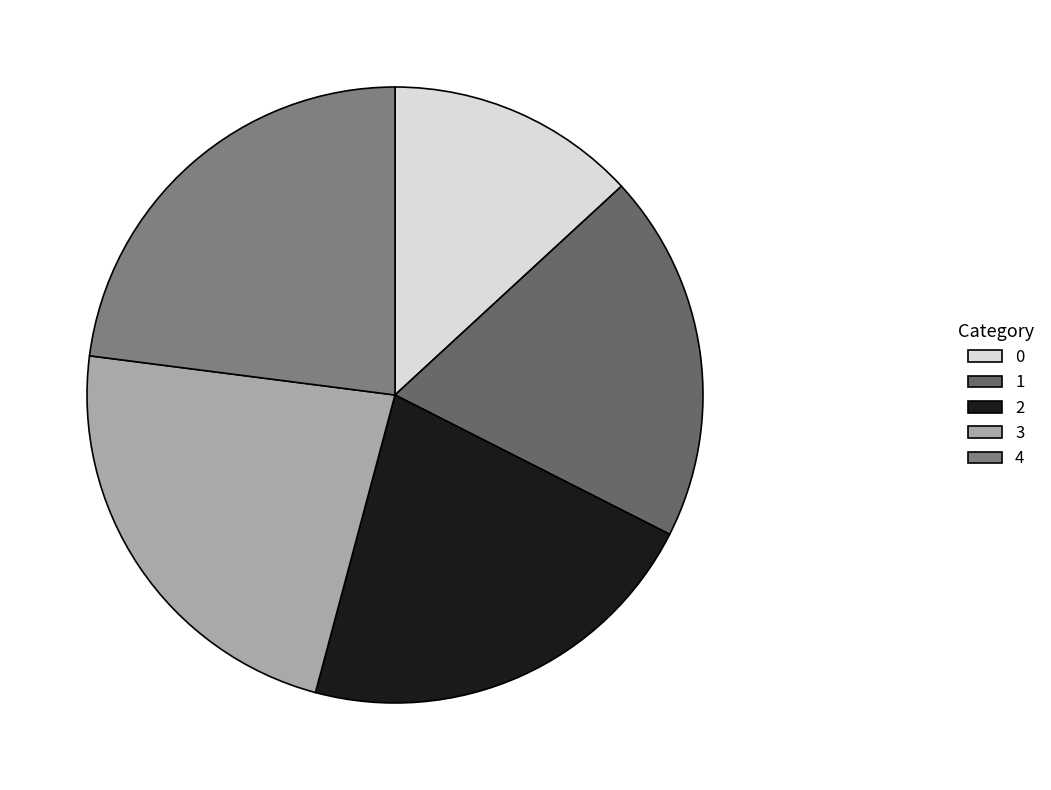

What percentage is the 3 slice, to the nearest percent?

23%